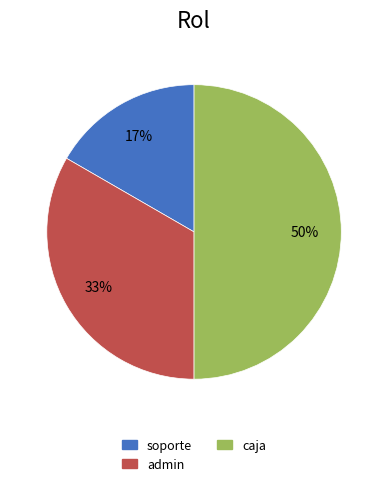

Does soporte represent more than half of the total?

No